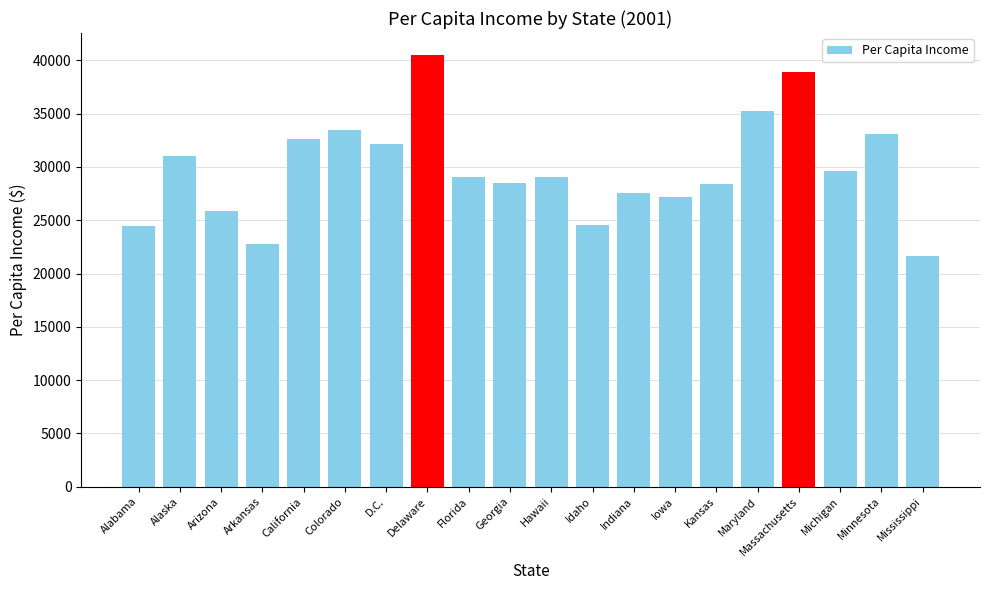

What is the sum of all values?

595721